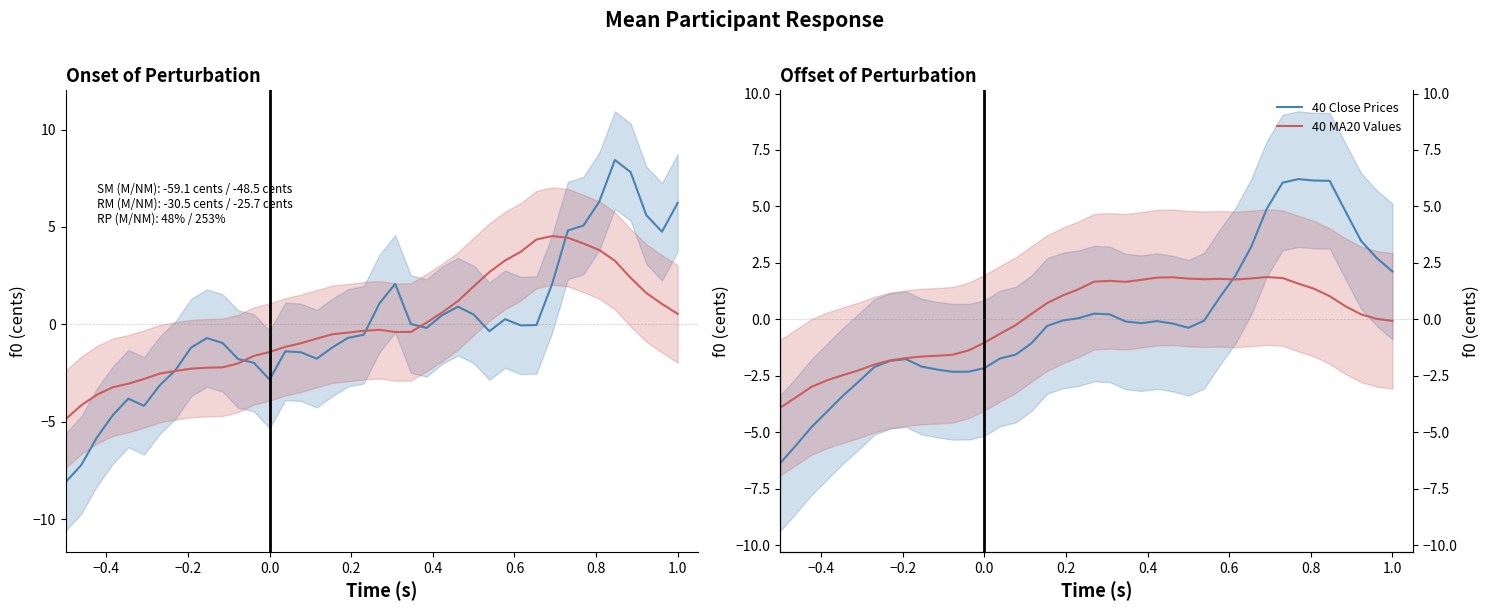

Reading left to right, extract all data points from this chart.

Close Price: -8.1	-7.2	-5.8	-4.7	-3.8	-4.2	-3.1	-2.4	-1.2	-0.7	-1.0	-1.8	-2.0	-2.8	-1.4	-1.4	-1.8	-1.2	-0.7	-0.5	1.1	2.1	0.0	-0.2	0.5	0.9	0.5	-0.4	0.3	-0.1	-0.0	2.1	4.8	5.1	6.3	8.4	7.8	5.6	4.8	6.2
MA10: -4.9	-4.2	-3.6	-3.2	-3.0	-2.8	-2.5	-2.4	-2.3	-2.2	-2.2	-2.0	-1.6	-1.4	-1.2	-1.0	-0.7	-0.5	-0.4	-0.3	-0.3	-0.4	-0.4	0.1	0.6	1.2	1.9	2.7	3.3	3.7	4.4	4.5	4.4	4.1	3.8	3.3	2.4	1.6	1.0	0.5
40 Close Prices: -6.4	-5.6	-4.8	-4.1	-3.4	-2.7	-2.1	-1.8	-1.8	-2.1	-2.2	-2.3	-2.3	-2.2	-1.7	-1.6	-1.1	-0.3	-0.0	0.1	0.3	0.2	-0.1	-0.2	-0.1	-0.2	-0.4	-0.1	1.0	1.9	3.2	4.9	6.1	6.2	6.1	6.1	4.8	3.5	2.7	2.1
40 MA20 Values: -3.9	-3.4	-3.0	-2.7	-2.5	-2.2	-2.0	-1.8	-1.7	-1.6	-1.6	-1.6	-1.4	-1.0	-0.6	-0.2	0.2	0.7	1.1	1.3	1.7	1.7	1.7	1.8	1.9	1.9	1.8	1.8	1.8	1.8	1.8	1.9	1.8	1.6	1.4	1.0	0.6	0.2	0.0	-0.1